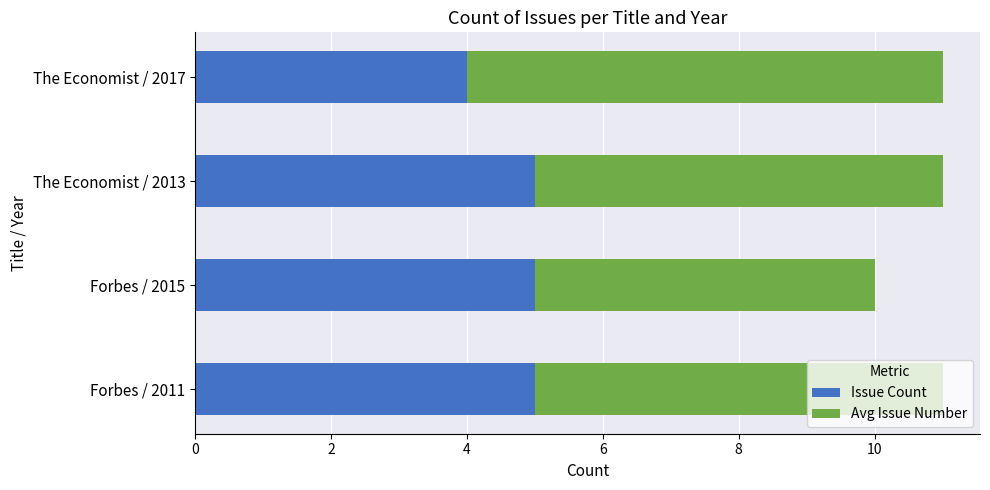

The value of Issue Count at Forbes / 2011 is 8. True or false?

False